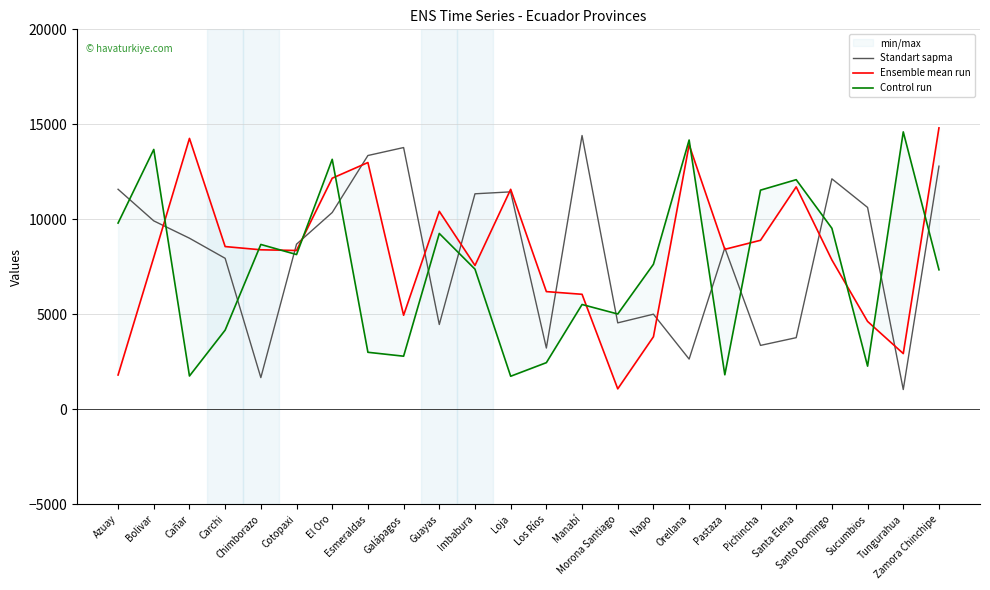

At which category is the sum across all series the highest?

El Oro